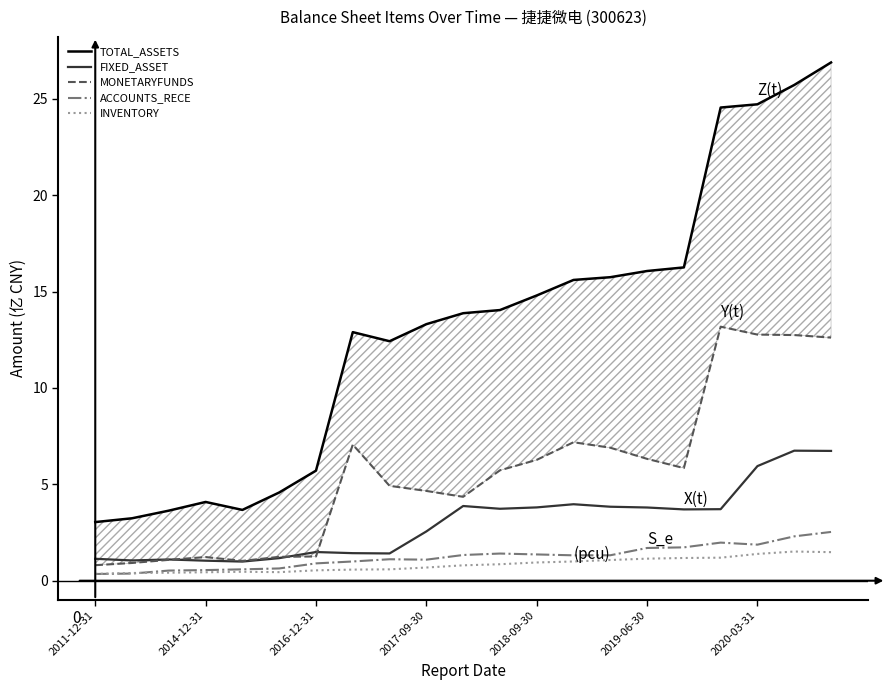

How many values in the TOTAL_ASSETS series are below 13?

9